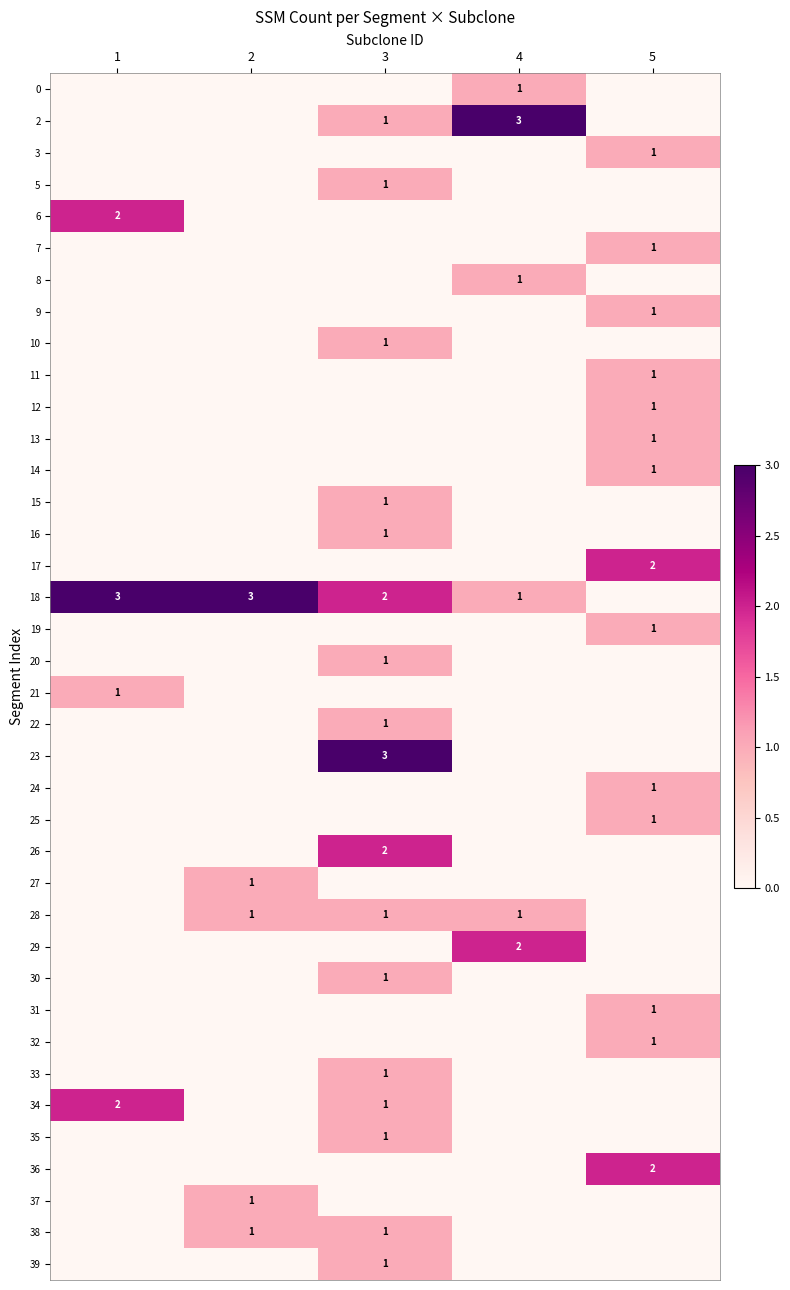

The value of 37 at 2 is 1. True or false?

True